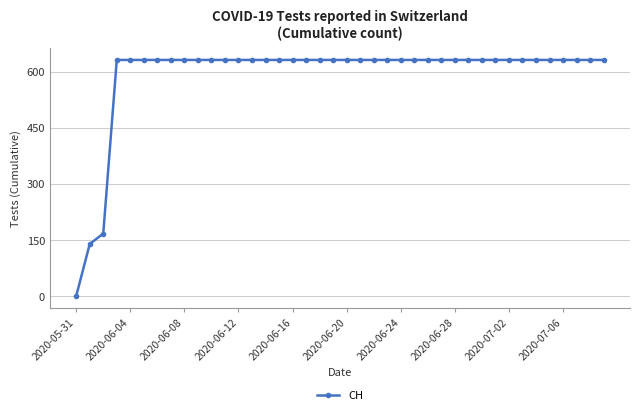

What is the maximum value shown in the chart?

631